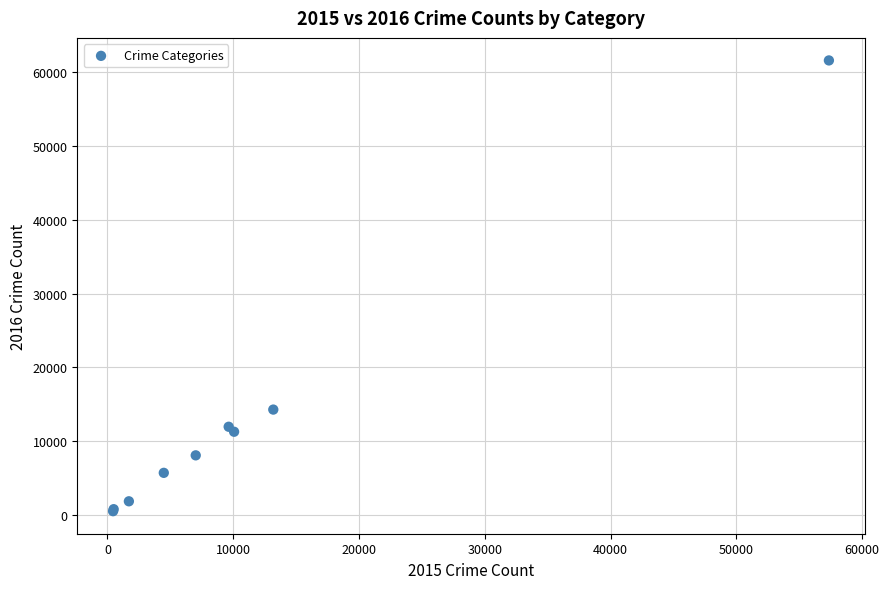

What Y value in the scatter plot is closest to 31069?

14289